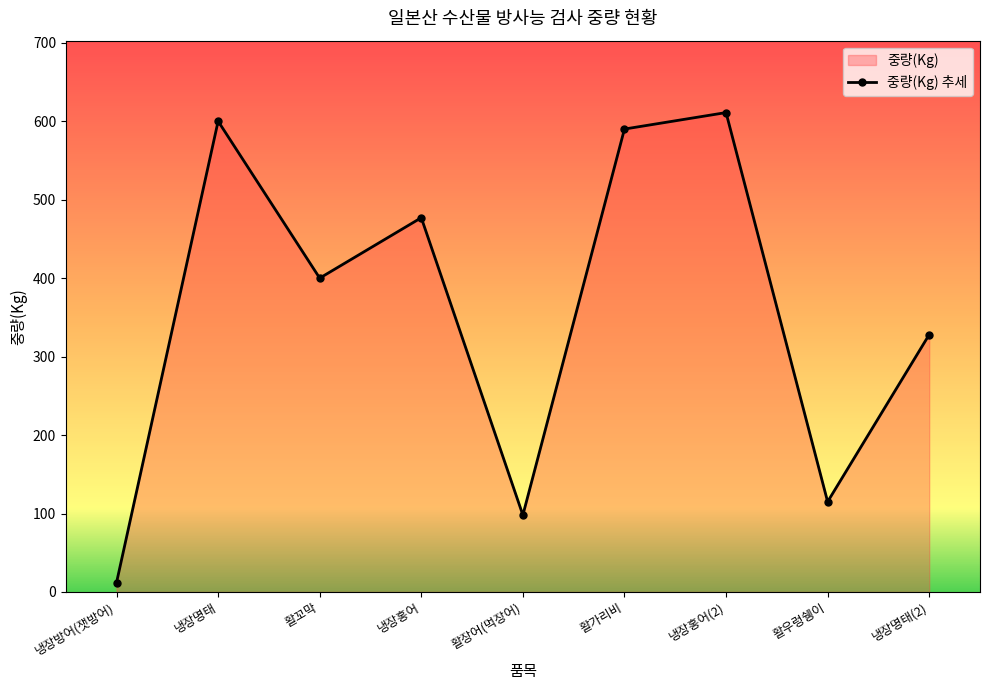

Which label corresponds to the largest value in the chart?

냉장홍어(2)